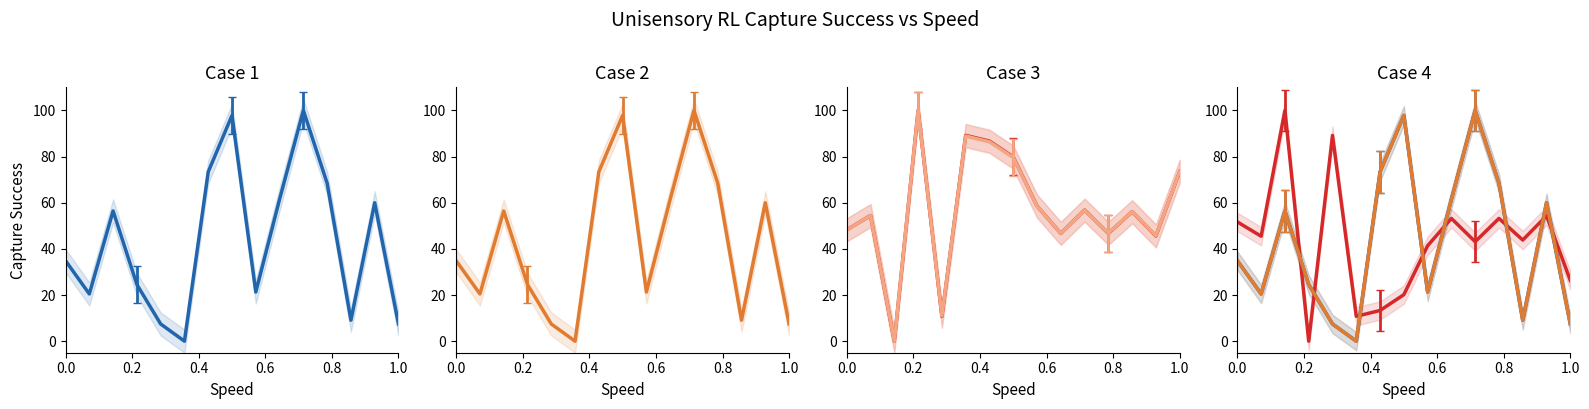

In BR_X, how many points are higher than both neighbors (excluding endpoints)?

4